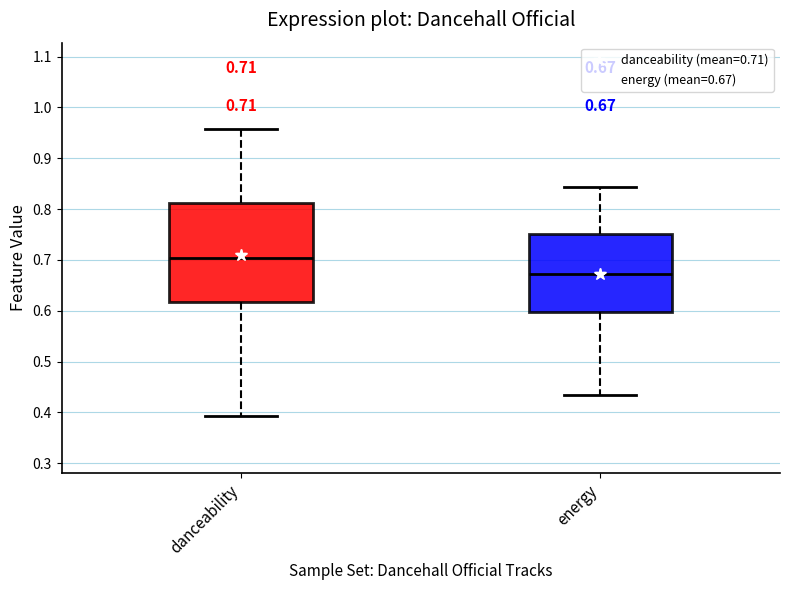

Which box has the lowest median line?

energy